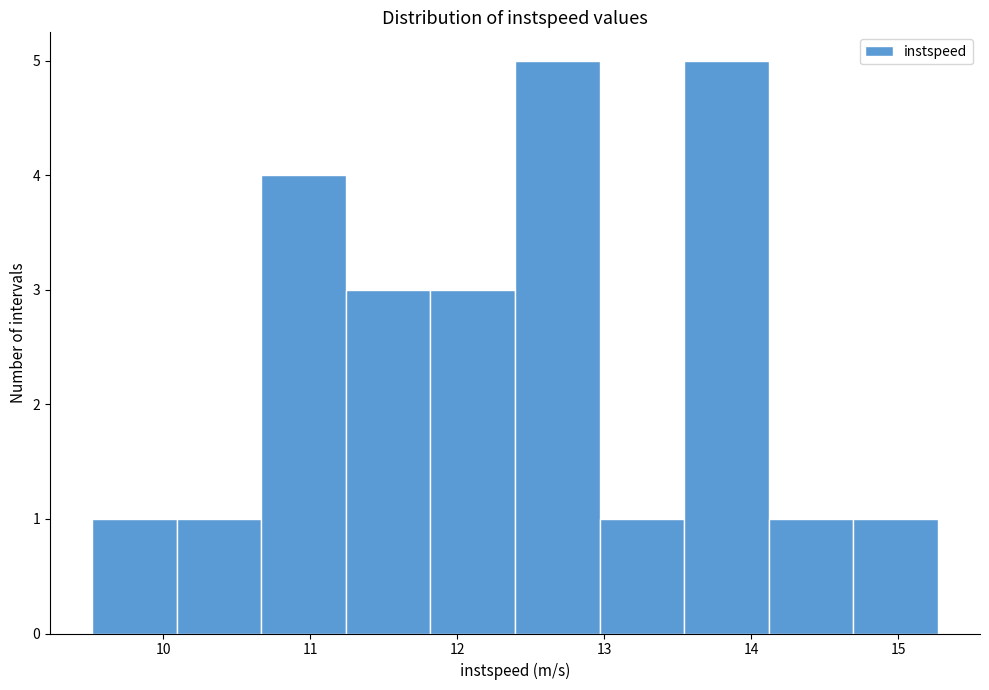

How tall is the bar that spans 12.4 to 13.0 on the x-axis? Neither the bar edges nor the heights are printed on the chart, so give them approximately, as read against the axes.

5